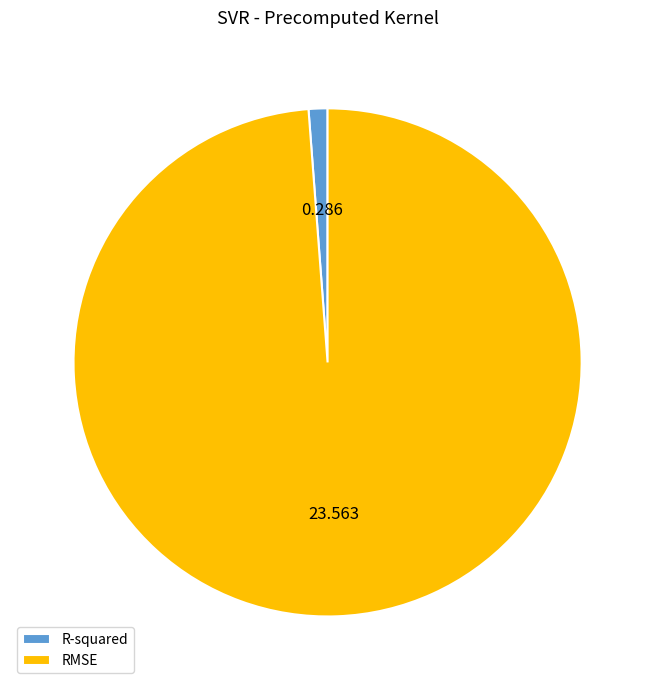

Do R-squared and RMSE together represent more than half of the pie?

Yes